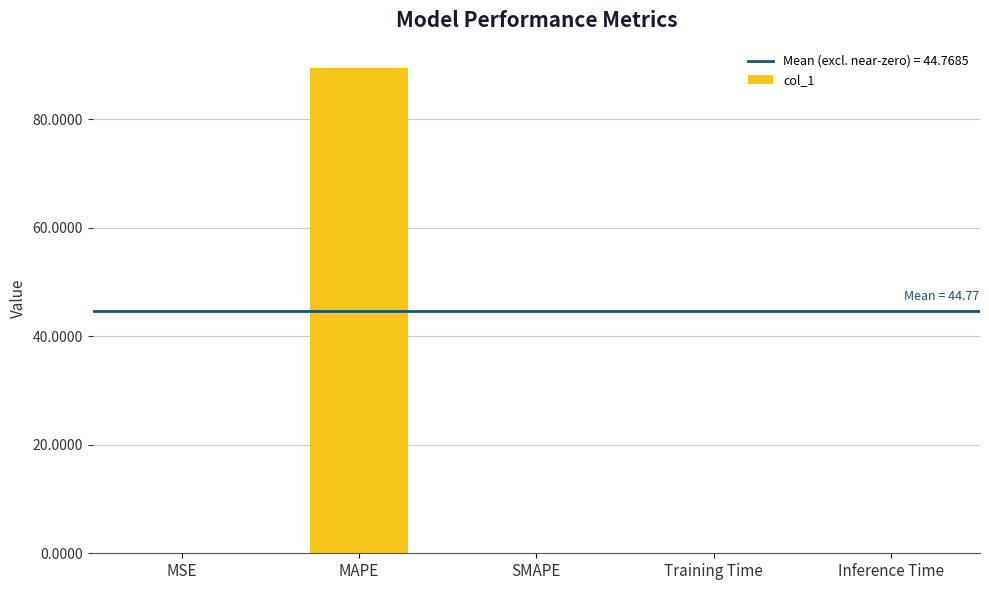

What is the average value?

17.9